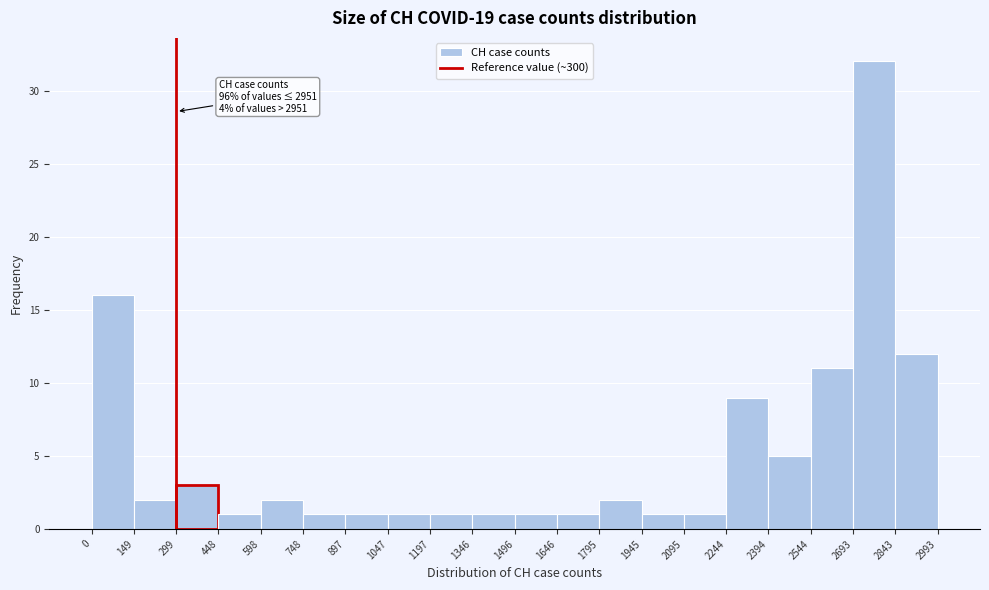

Over which range of the x-axis is the bar tallest?

2693 to 2843